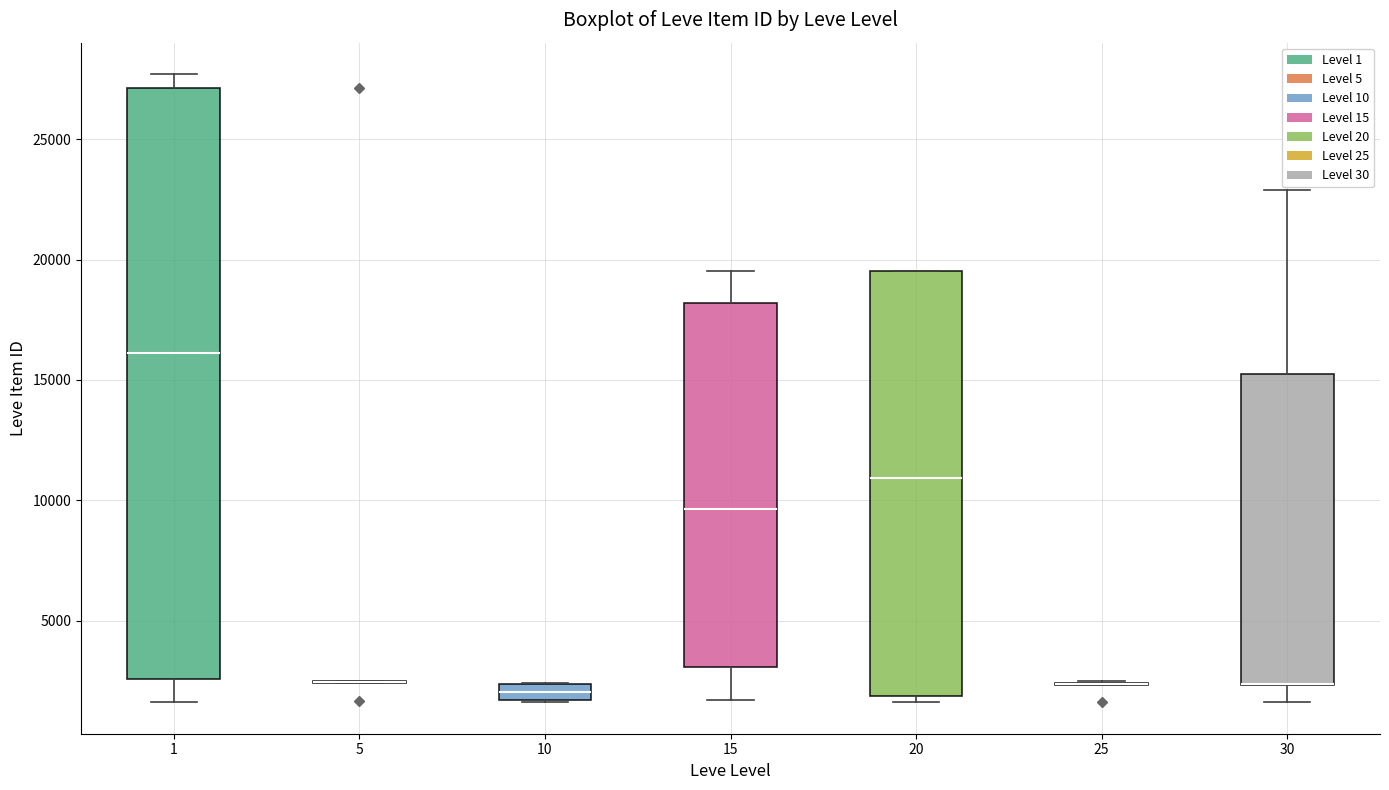

Where is the lower edge of the box at x = 1 on the y-axis? The values are not printed on the chart, so give them approximately, as read against the axis.

2500